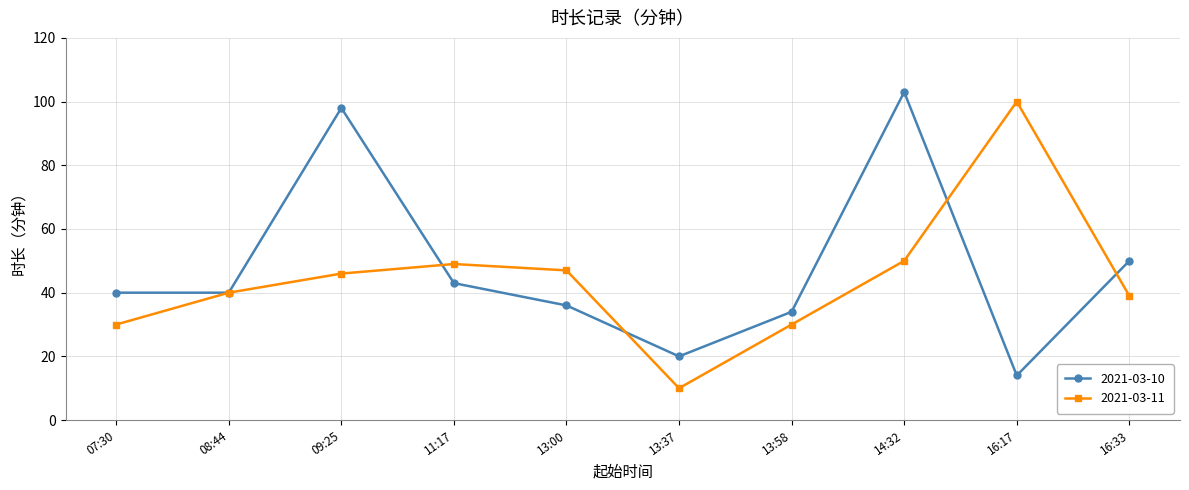

Where is 2021-03-10 nearest to the value 58?

16:33